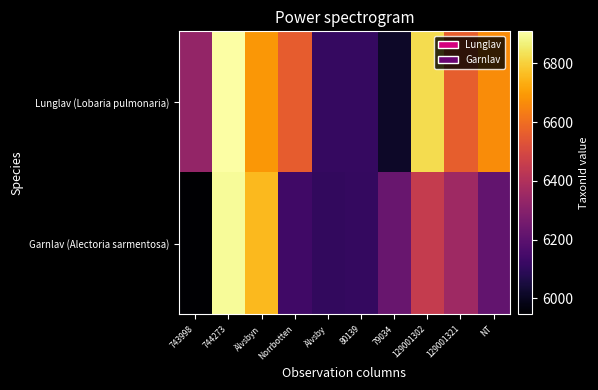

At which category is the sum across all series the highest?

744273